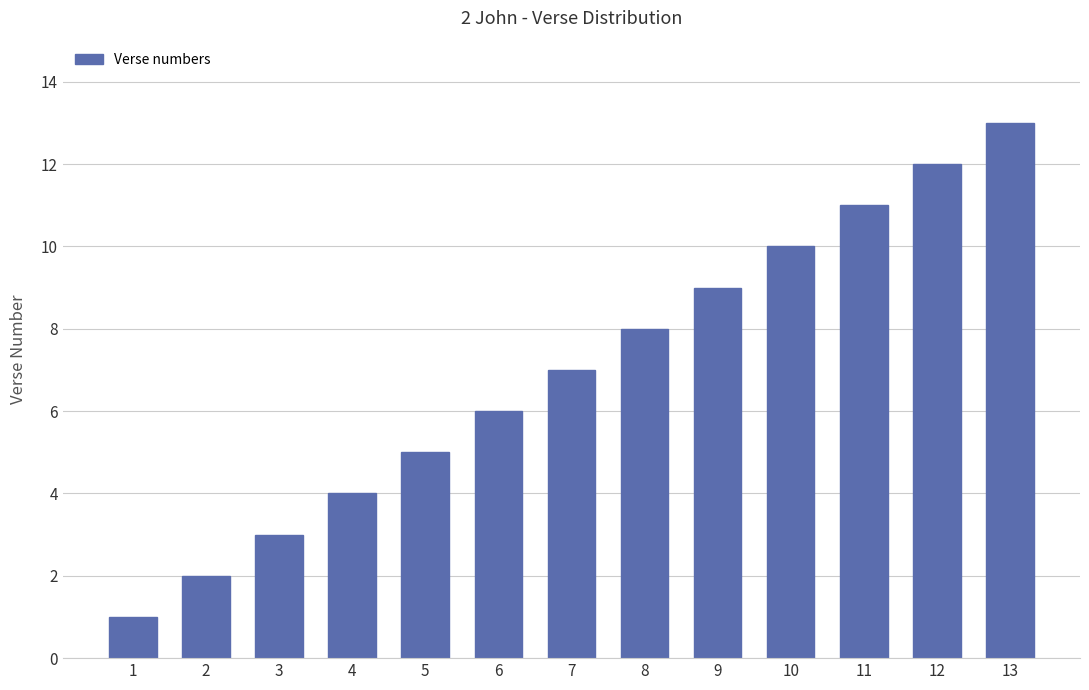

What is the ratio of the value at 12 to the value at 9?

1.3